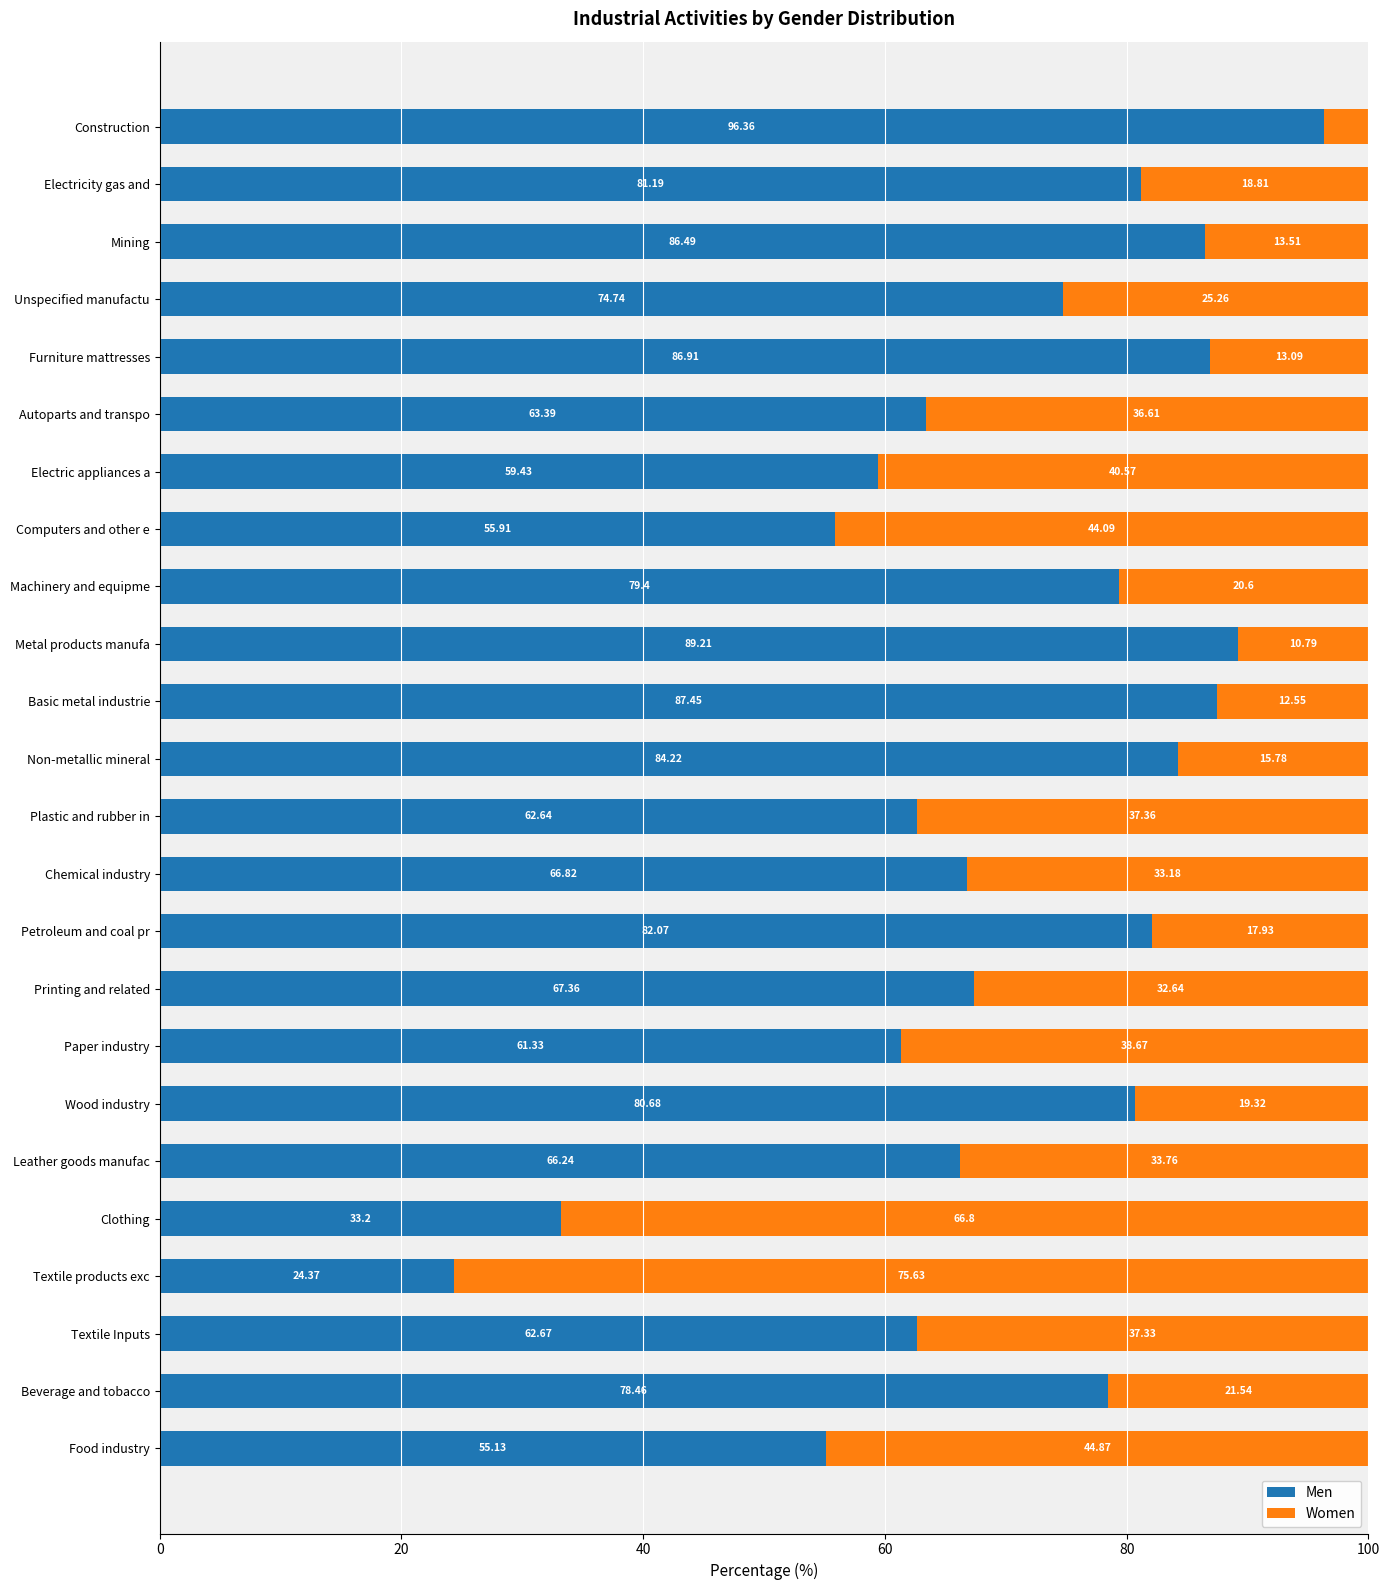

At which label does Men reach its peak?

Construction